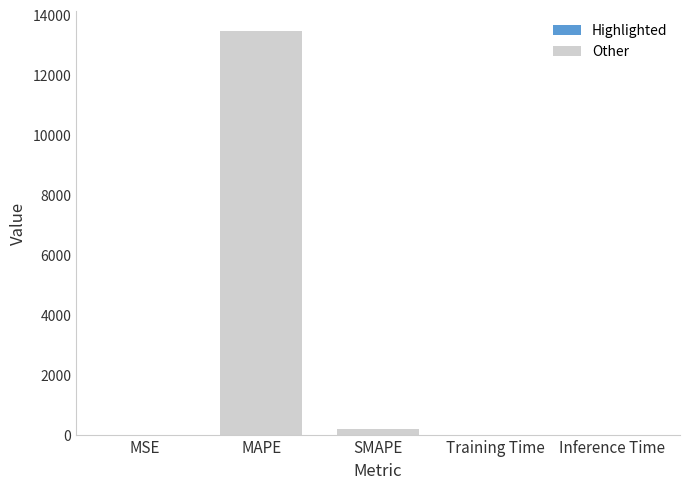

What is the difference between the second highest and second lowest values?

196.9